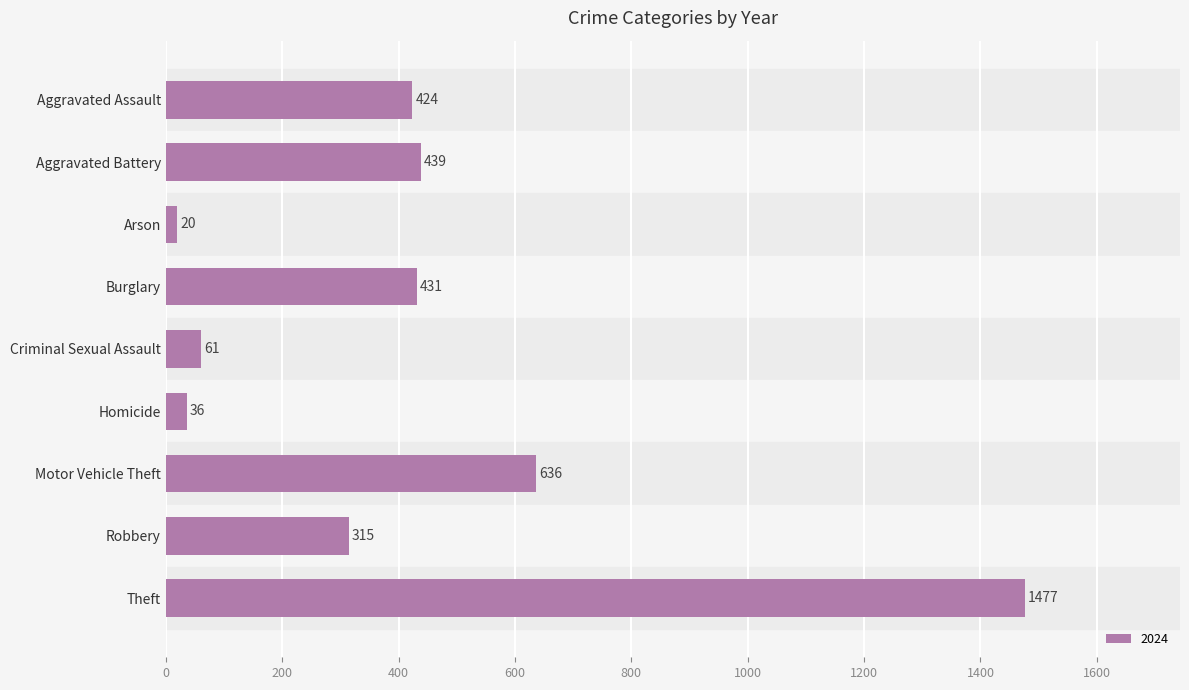

What is the difference between the maximum and minimum values?

1457